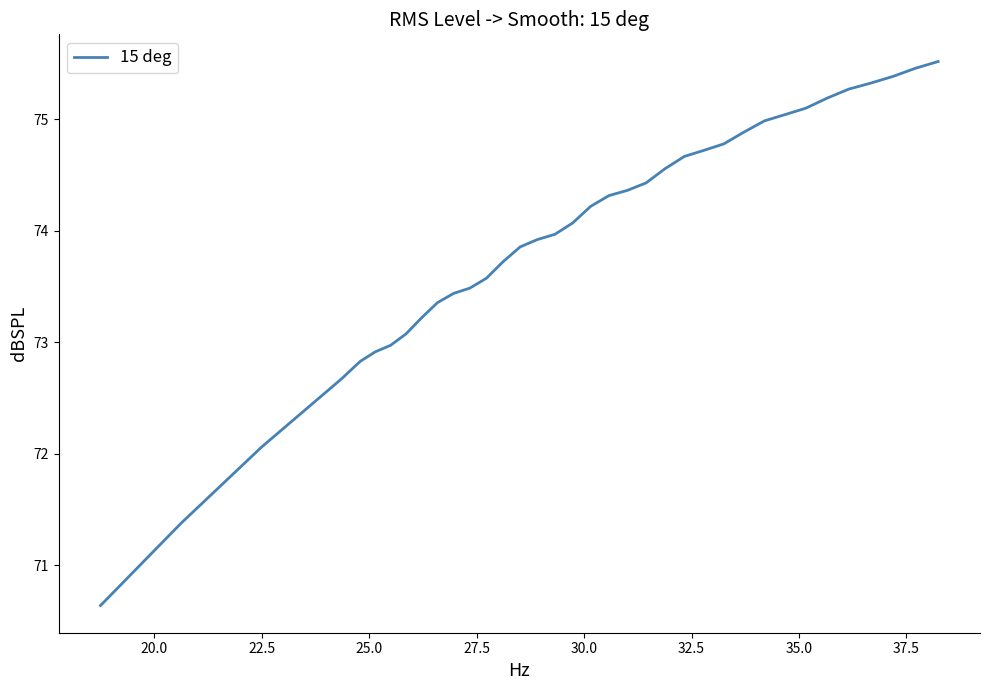

What is the maximum value shown in the chart?

75.5